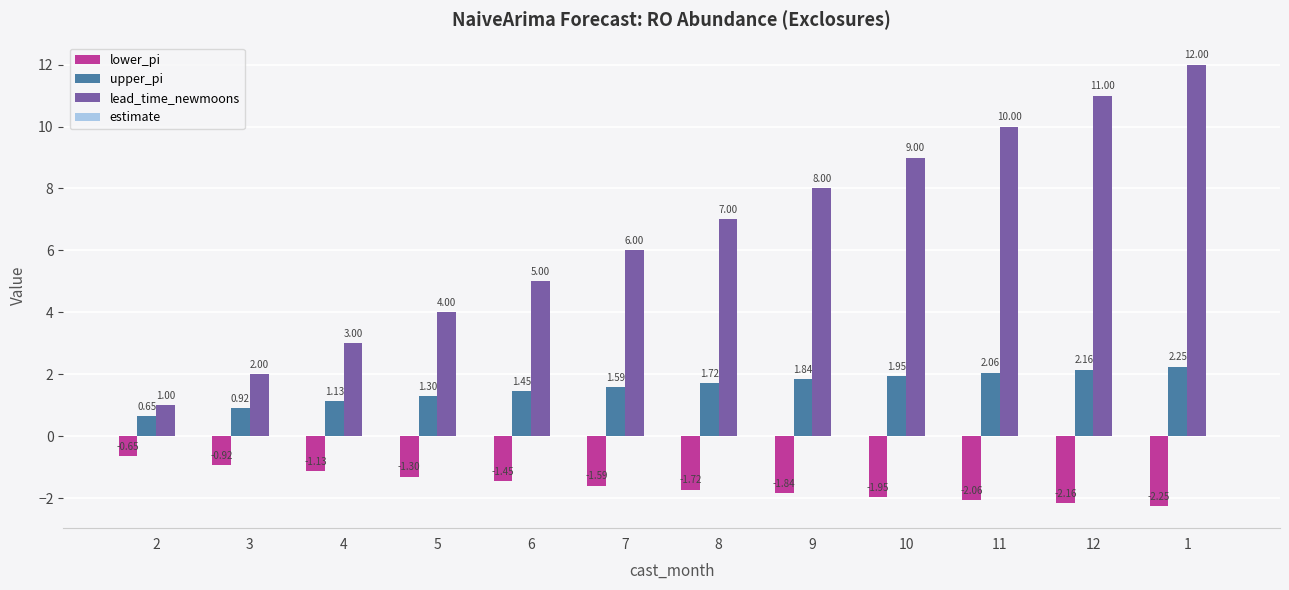

Which series has the largest total across all categories?

lead_time_newmoons